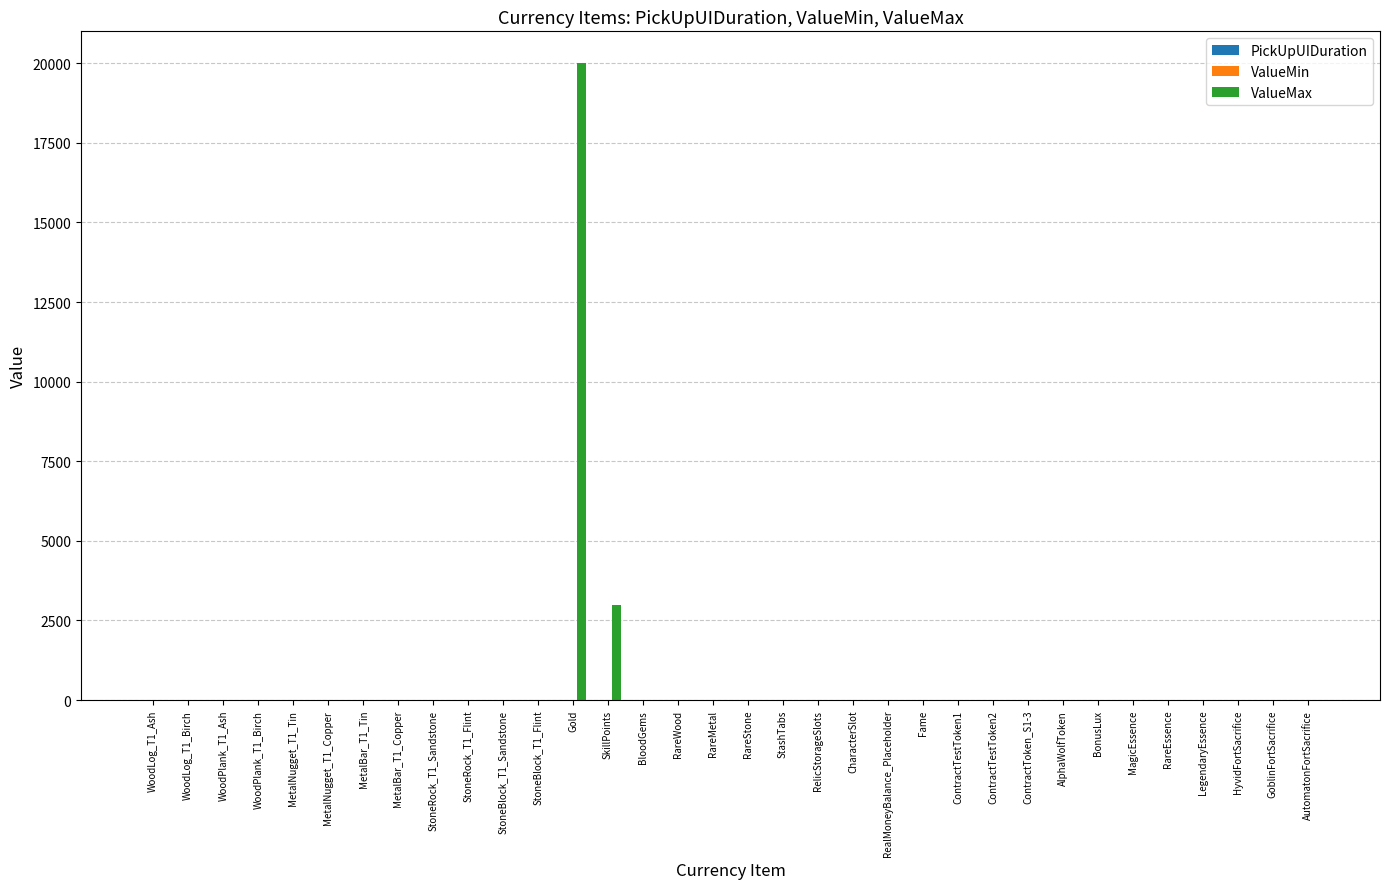

Which series changed the most between SkillPoints and BonusLux?

ValueMax